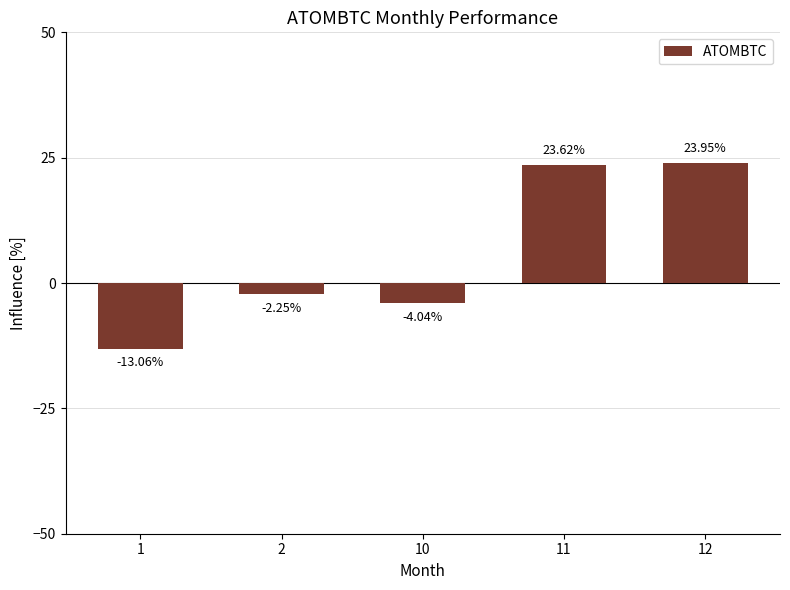

List the labels in order of value, largest first.

12, 11, 2, 10, 1